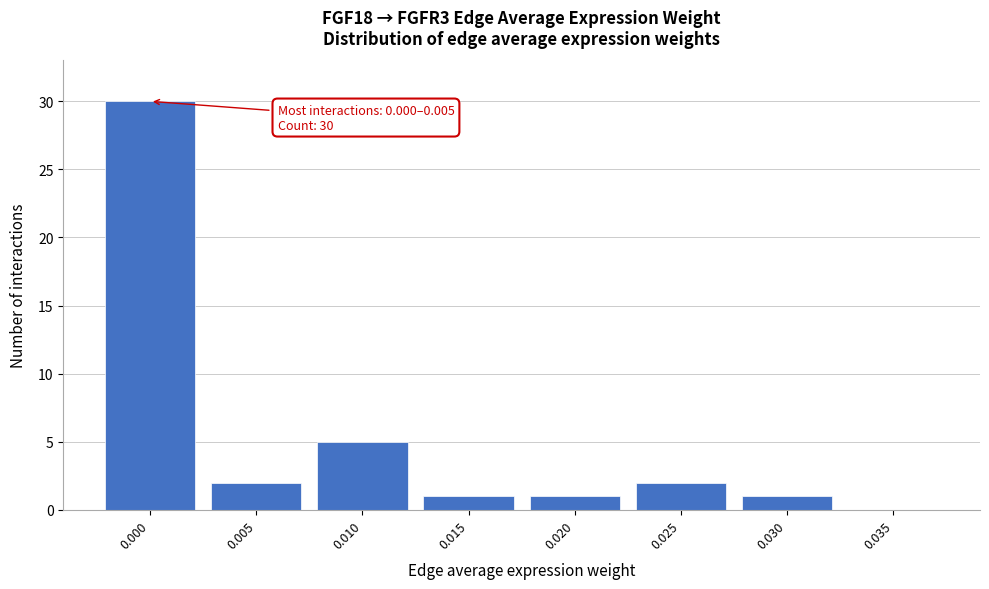

Reading left to right, transcribe all the data shown in this chart.

0.000=30	0.005=2	0.010=5	0.015=1	0.020=1	0.025=2	0.030=1	0.035=0